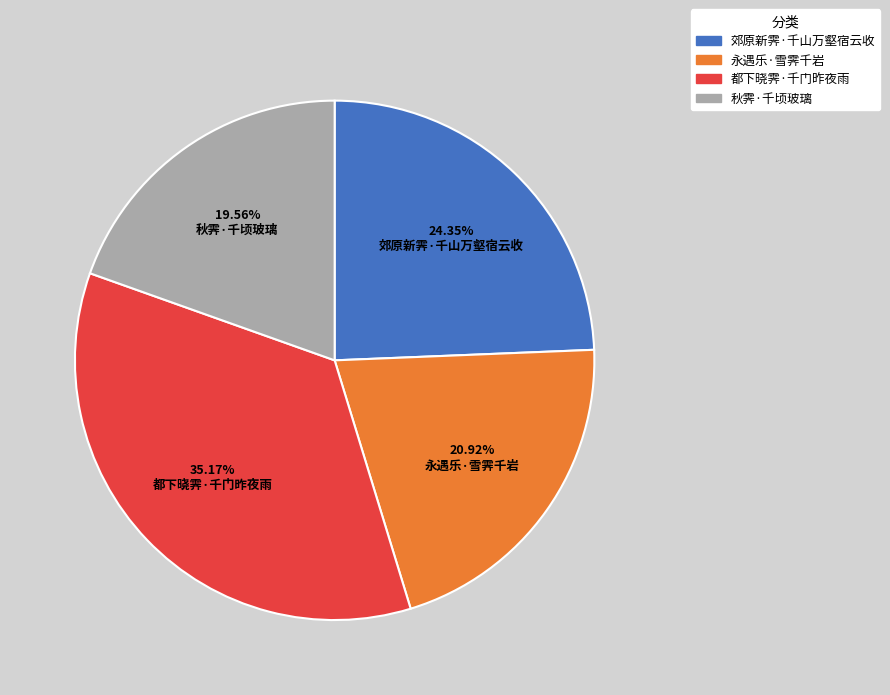

What percentage is the 秋霁·千顷玻璃 slice, to the nearest percent?

20%